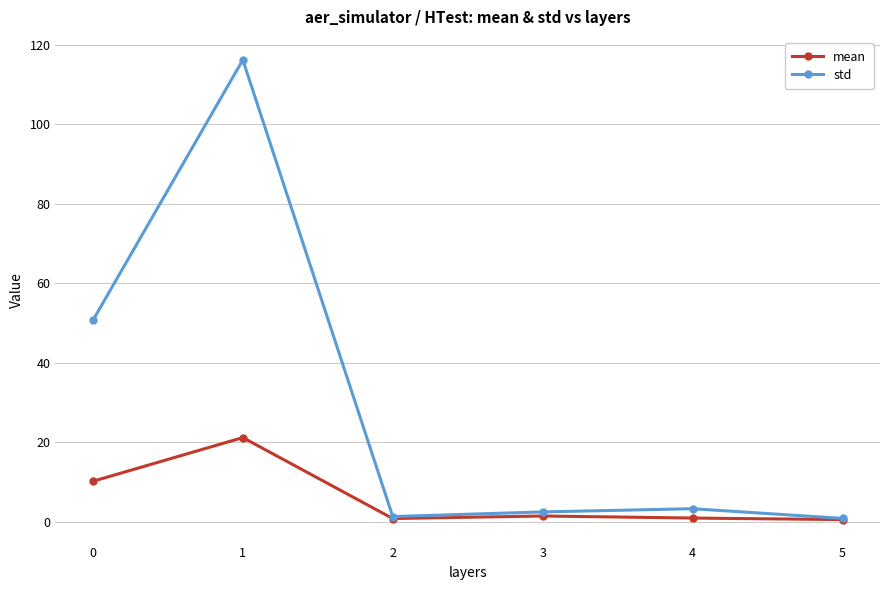

What are all the series names shown in the legend?

mean, std